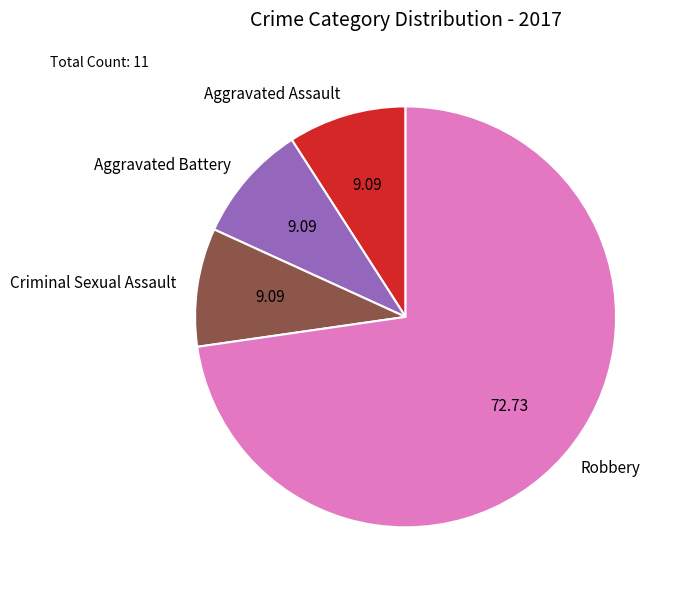

What is the largest slice in the pie chart?

Robbery